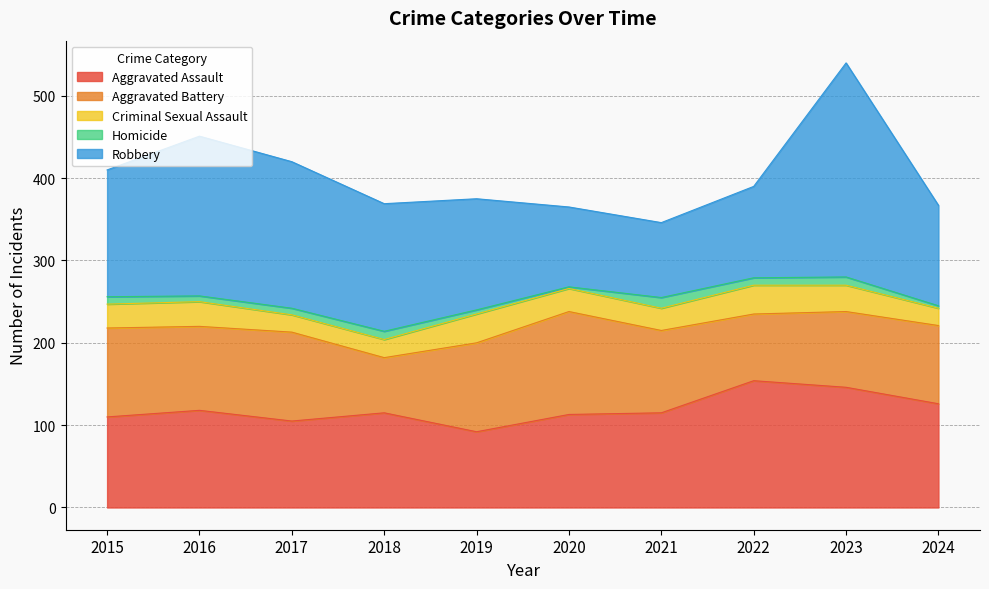

After their last crossing, which series has the higher values: Robbery or Aggravated Battery?

Robbery